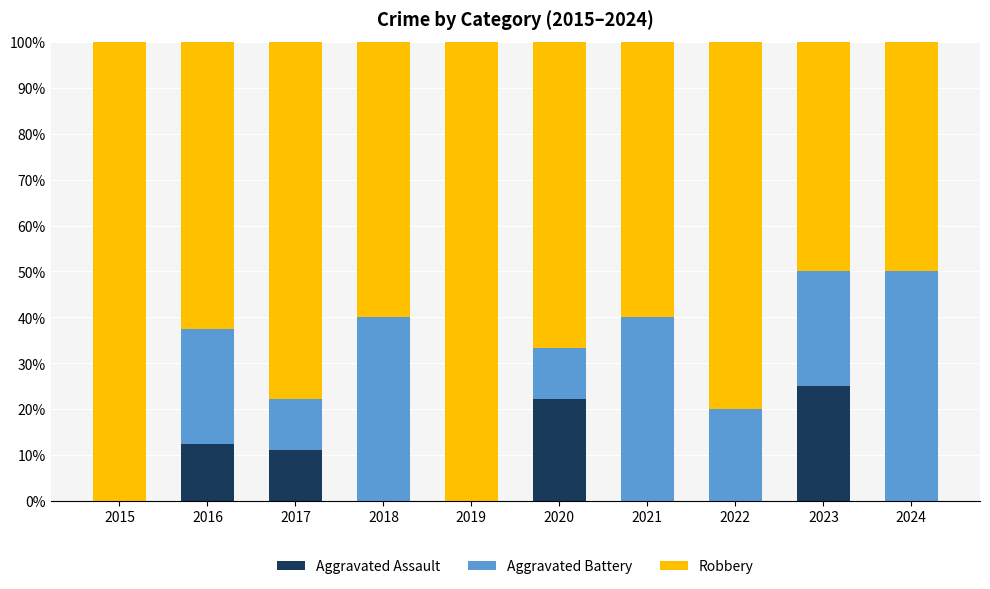

What is the total value across all series at 2017?

100.0